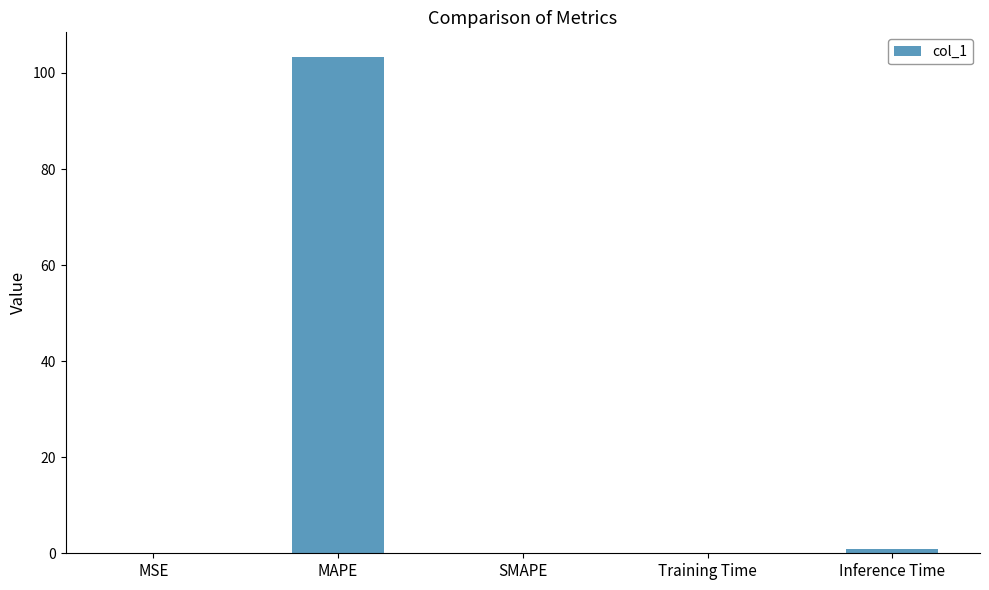

What is the average value?

20.9